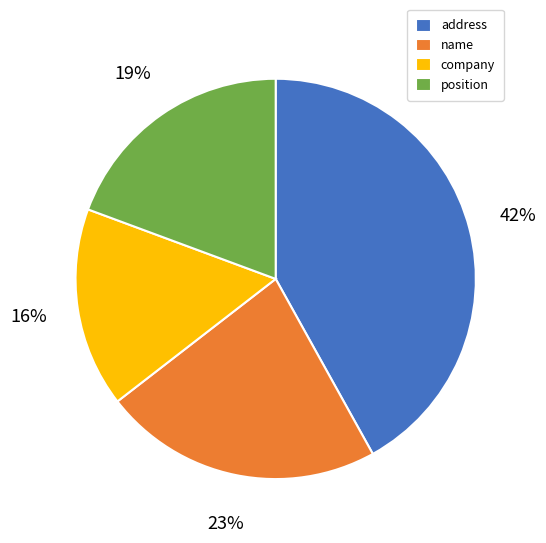

Which category has the smallest portion of the pie?

company